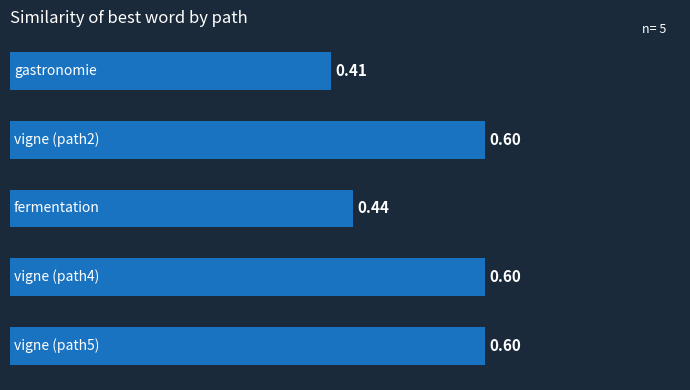

What is the average value?

0.5